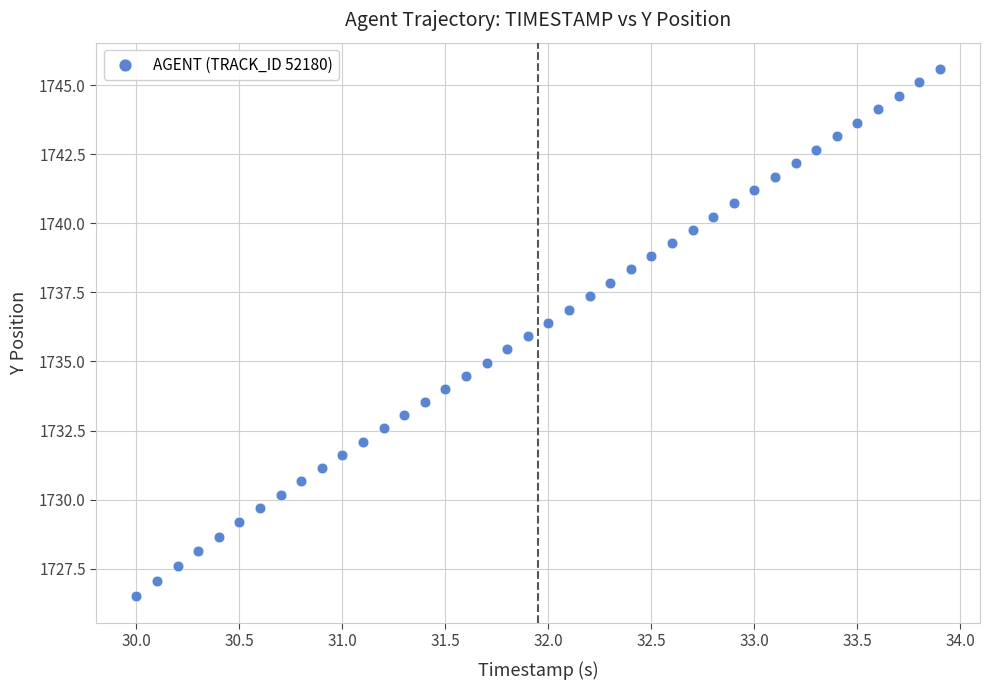

What is the range of X values (max minus min)?

3.9